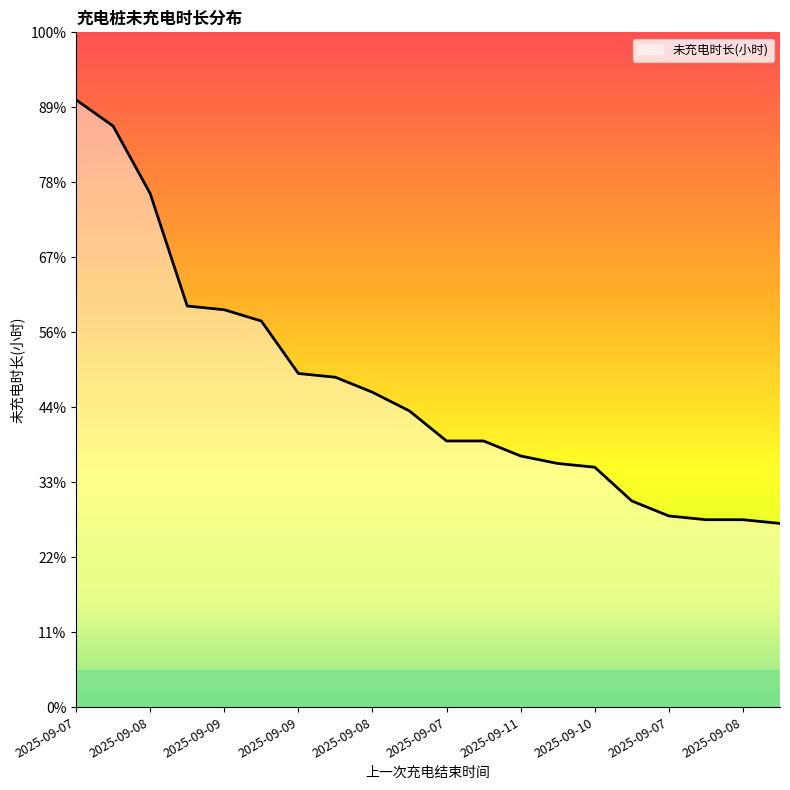

Does the chart display data point markers on the line(s)?

No